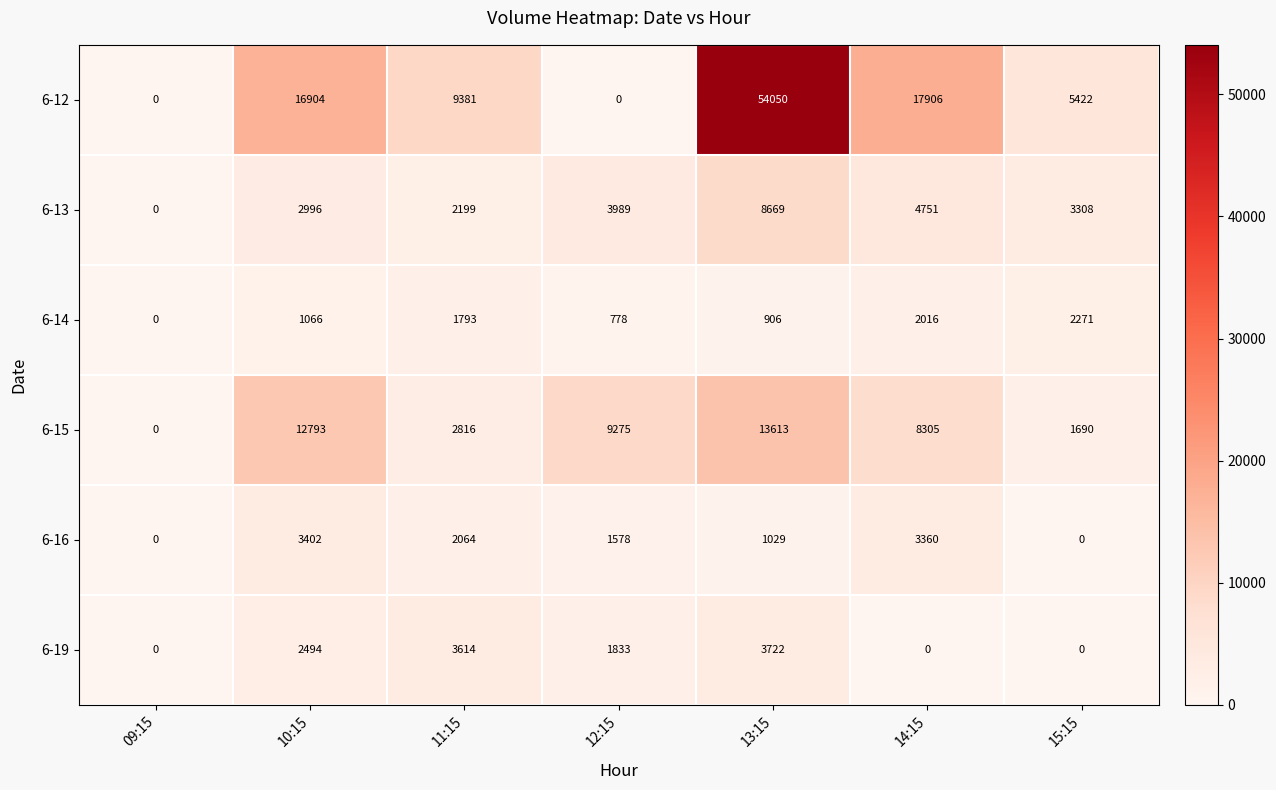

What is the total value across all series at 10:15?

39655